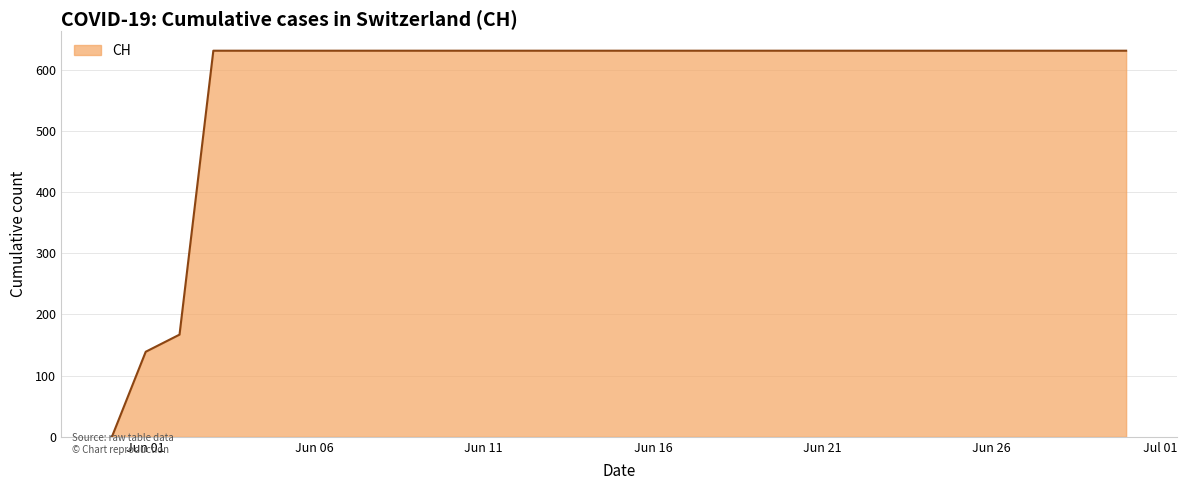

What is the maximum value shown in the chart?

631